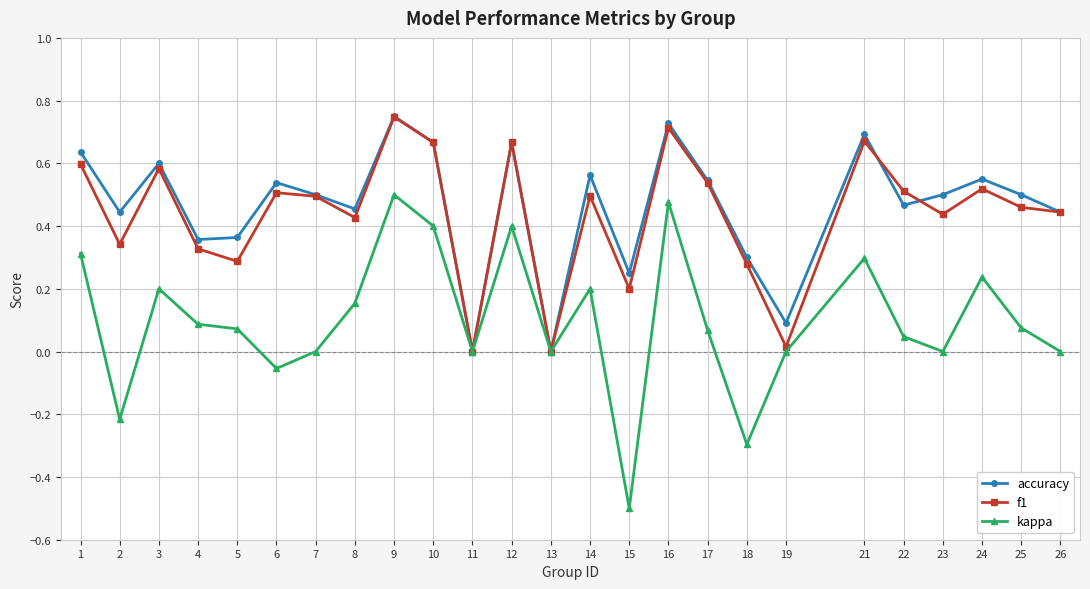

What is the smallest value displayed?

-0.5